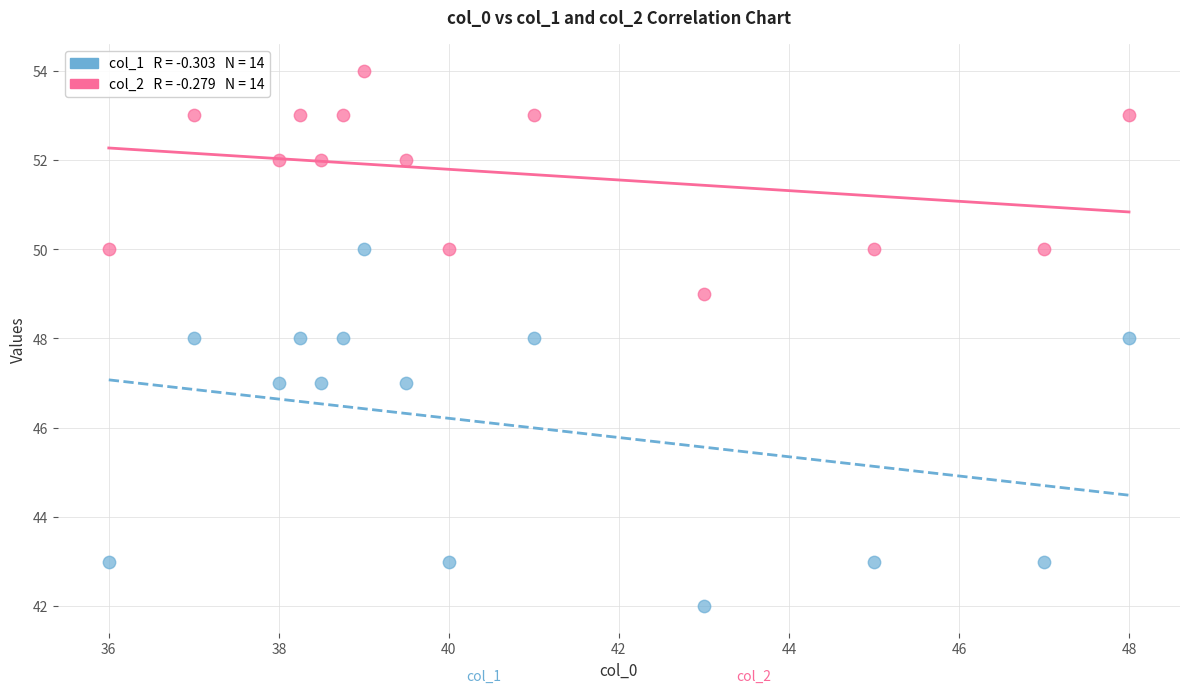

Across all data points, what is the range of Y values (max minus min)?

12